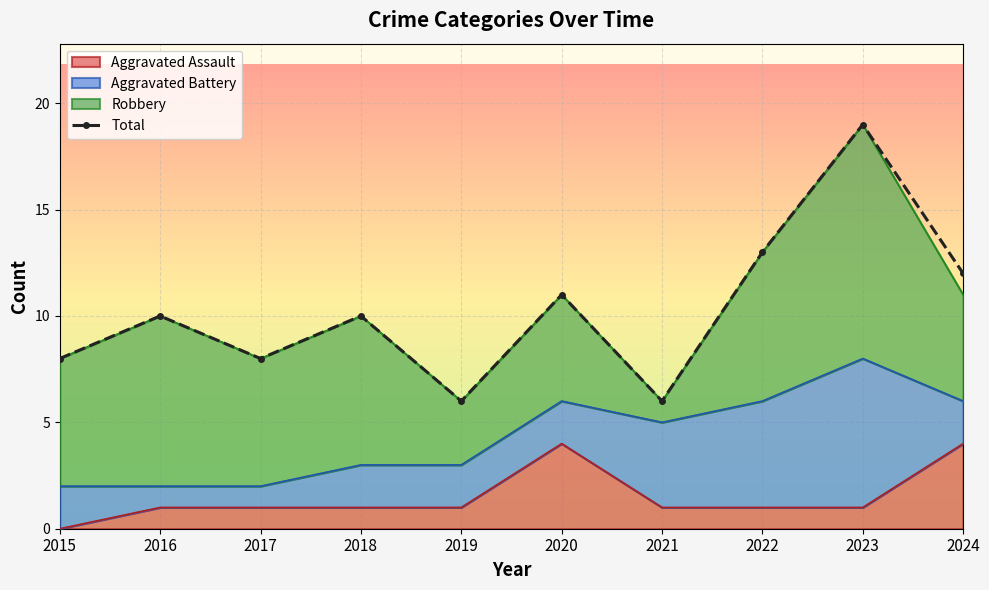

What is the change in value from 2016 to 2024?

+2